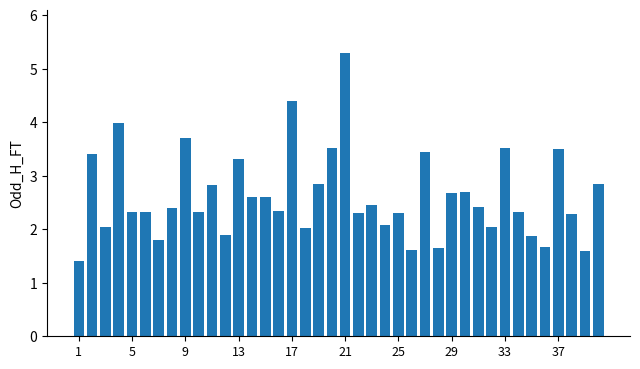

What is the greatest value displayed?

5.3